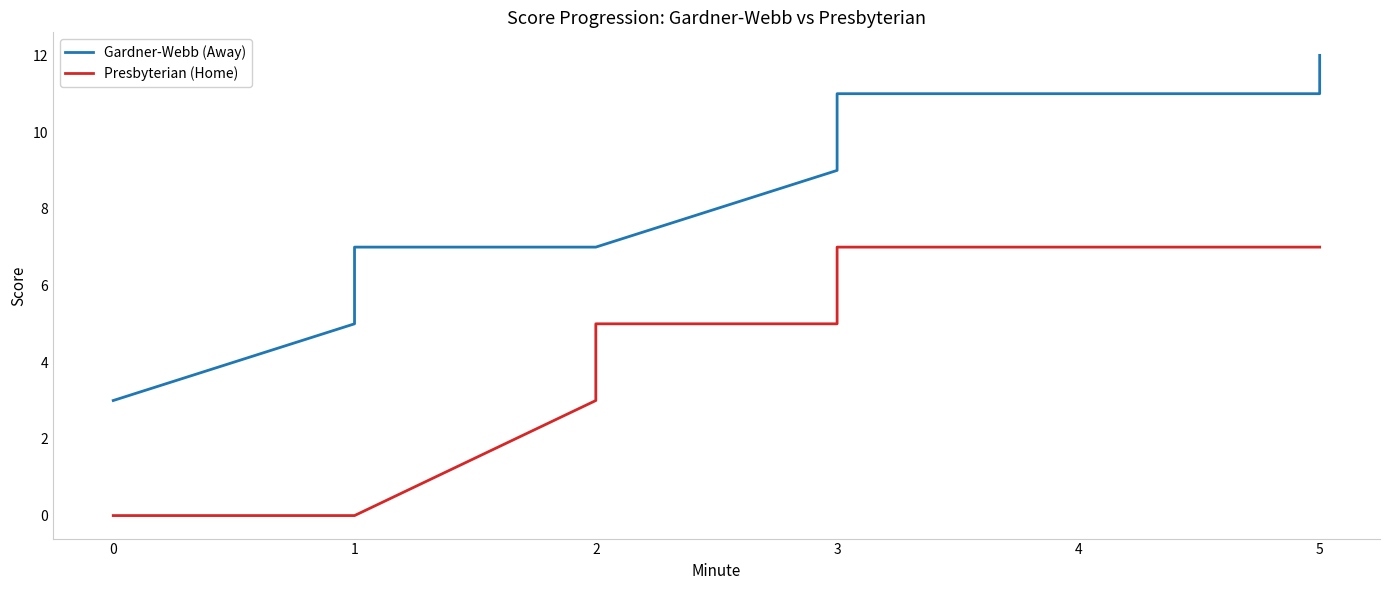

What is the average value of the Gardner-Webb (Away) series?

9